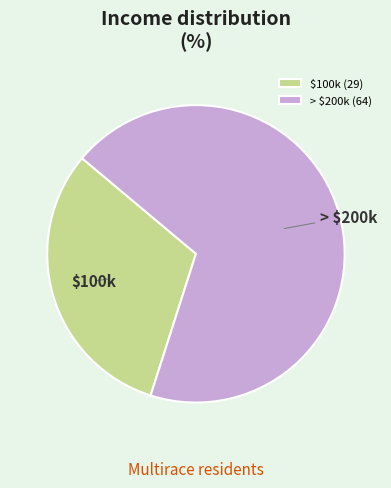

Count the number of slices in the pie.

2